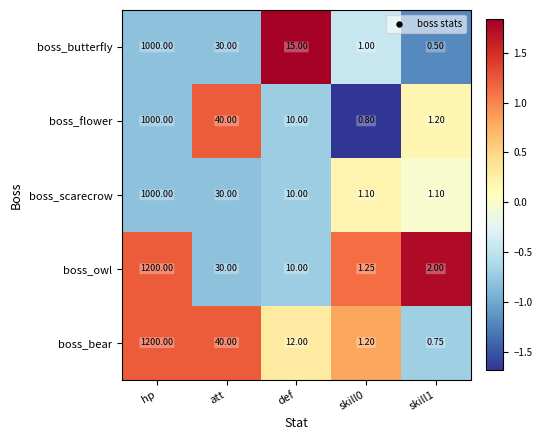

Which category has the highest value across all series?

hp